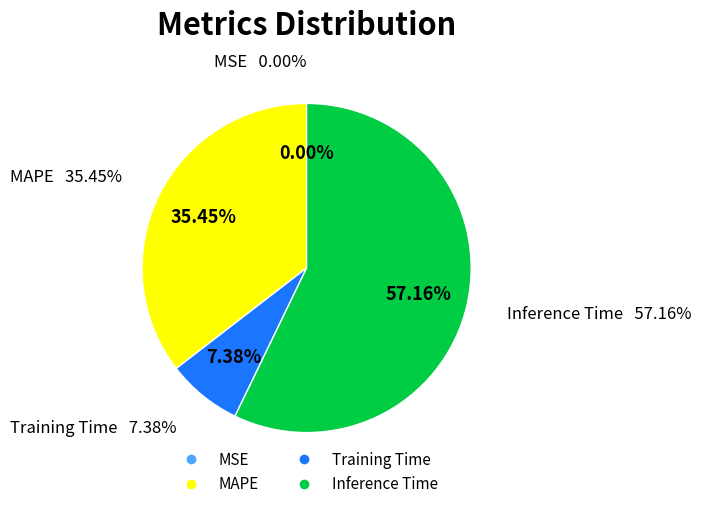

Is it true that MSE is 0% of the pie?

True